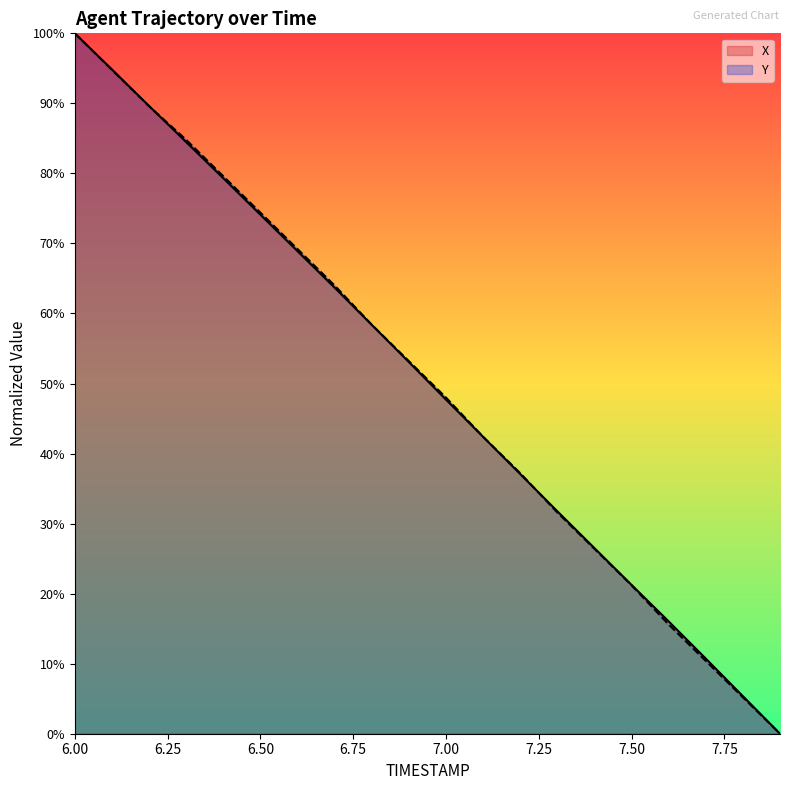

How many lines are shown in the chart?

2